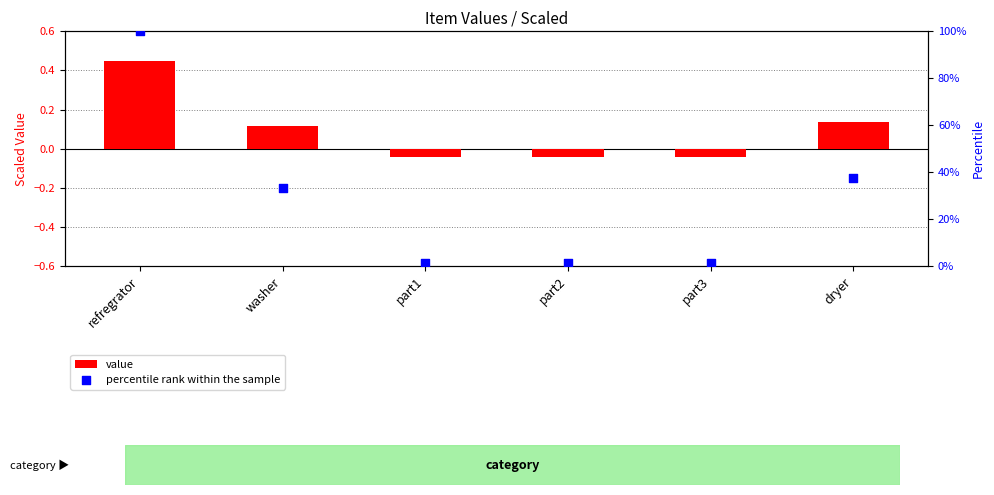

At how many categories does at least one series exceed 86?

1